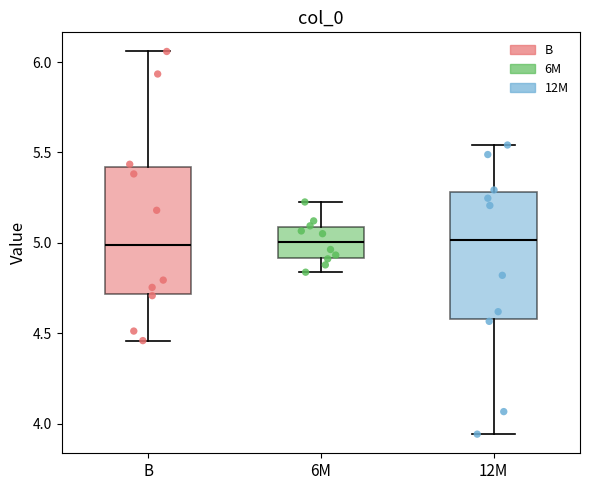

Where is the upper edge of the box for 6M on the y-axis? The values are not printed on the chart, so give them approximately, as read against the axis.

5.10